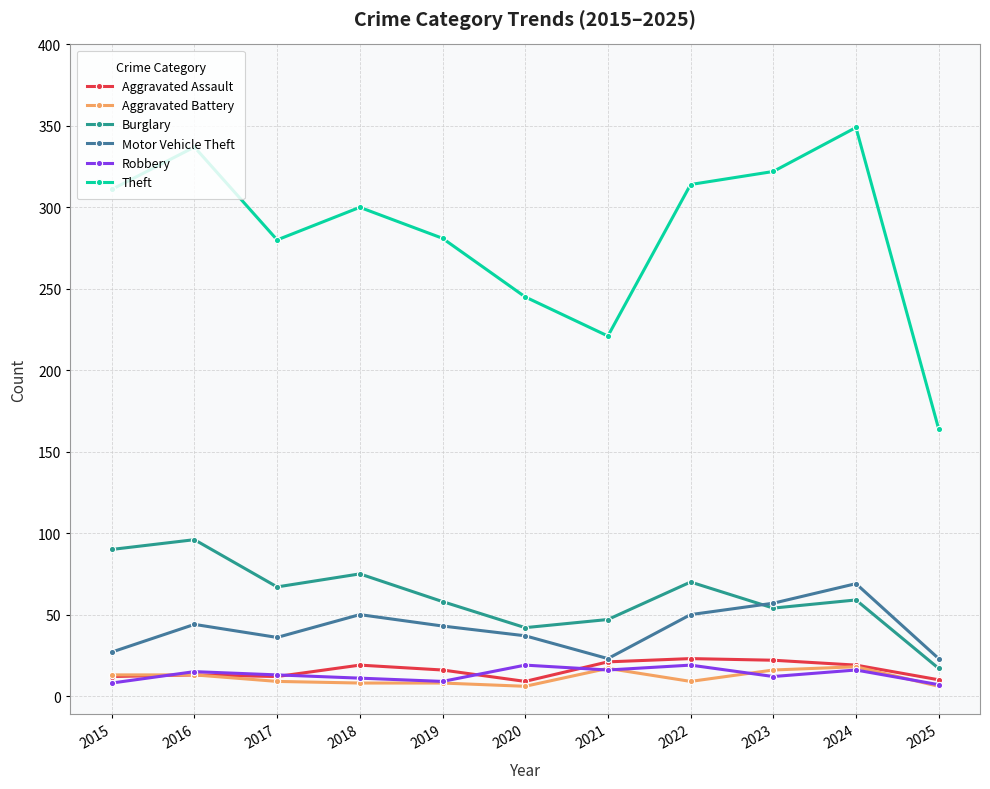

What are all the series names shown in the legend?

Aggravated Assault, Aggravated Battery, Burglary, Motor Vehicle Theft, Robbery, Theft